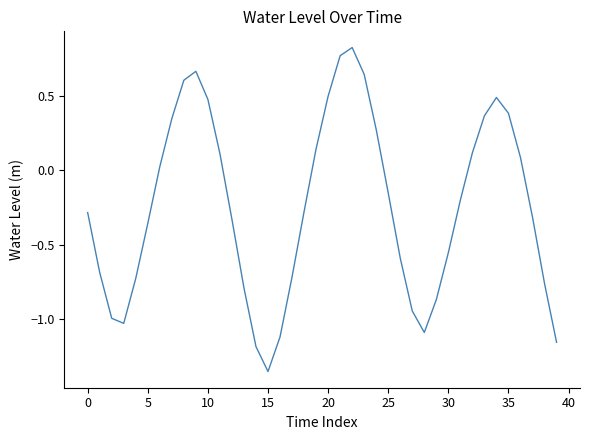

What is the difference between the maximum and minimum values?

2.2